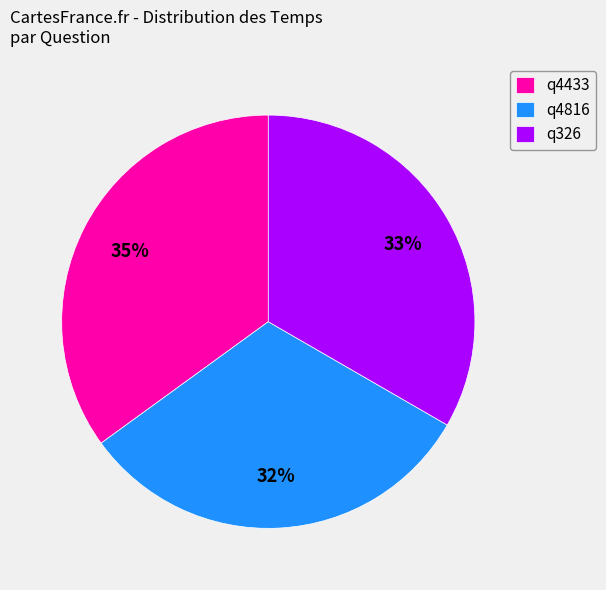

To the nearest percent, what percentage of the pie is q4433?

35%